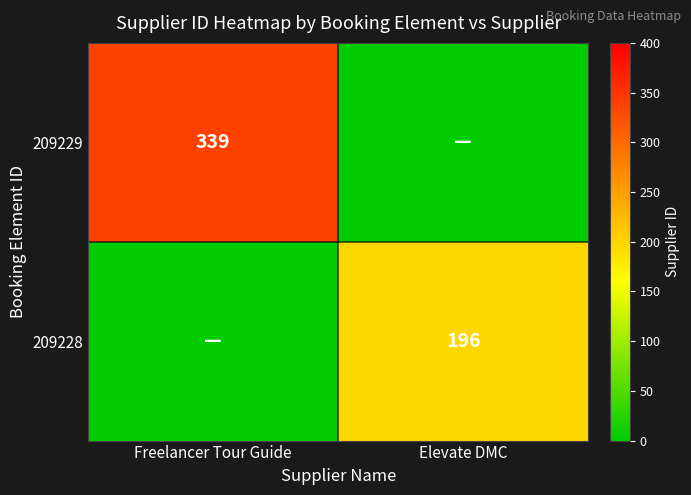

What is the difference between the highest and lowest values at Freelancer Tour Guide?

339